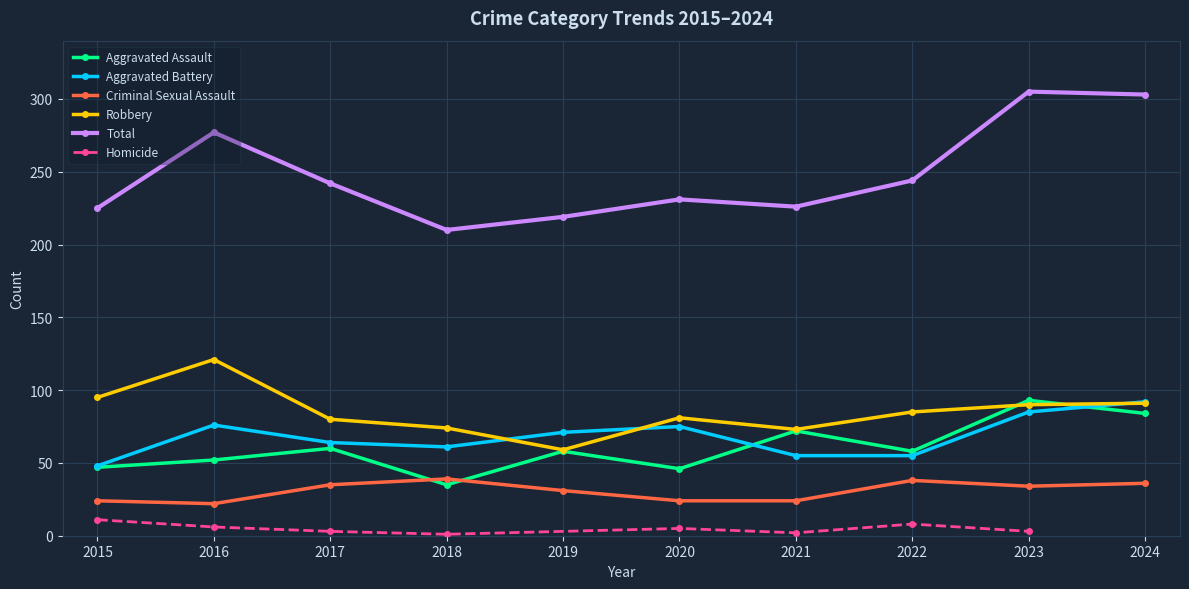

Which category has the lowest value in the Criminal Sexual Assault series?

2016